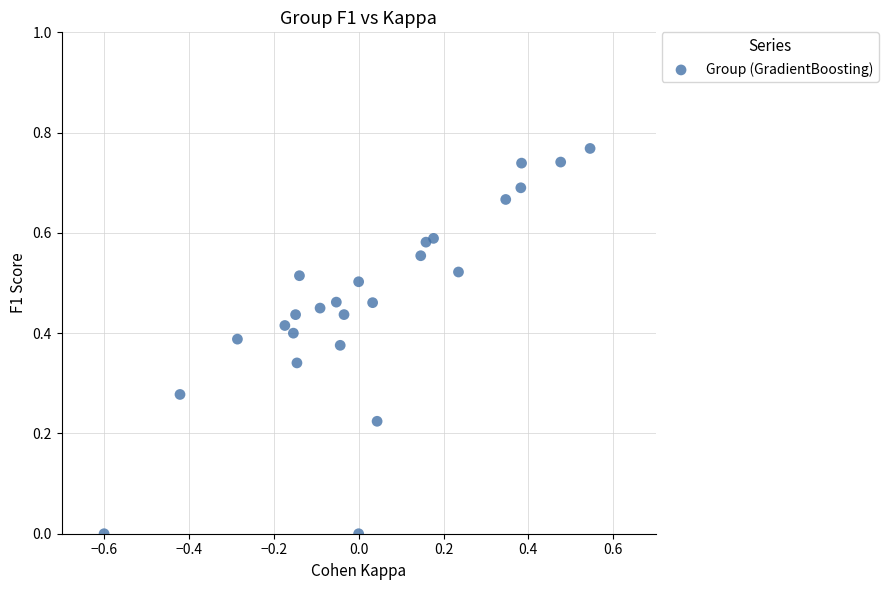

What is the range of X values (max minus min)?

1.1